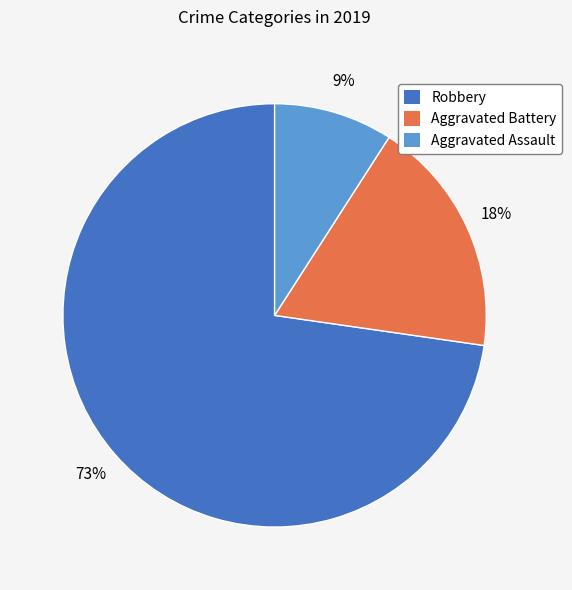

What percentage is the Aggravated Assault slice, to the nearest percent?

9%